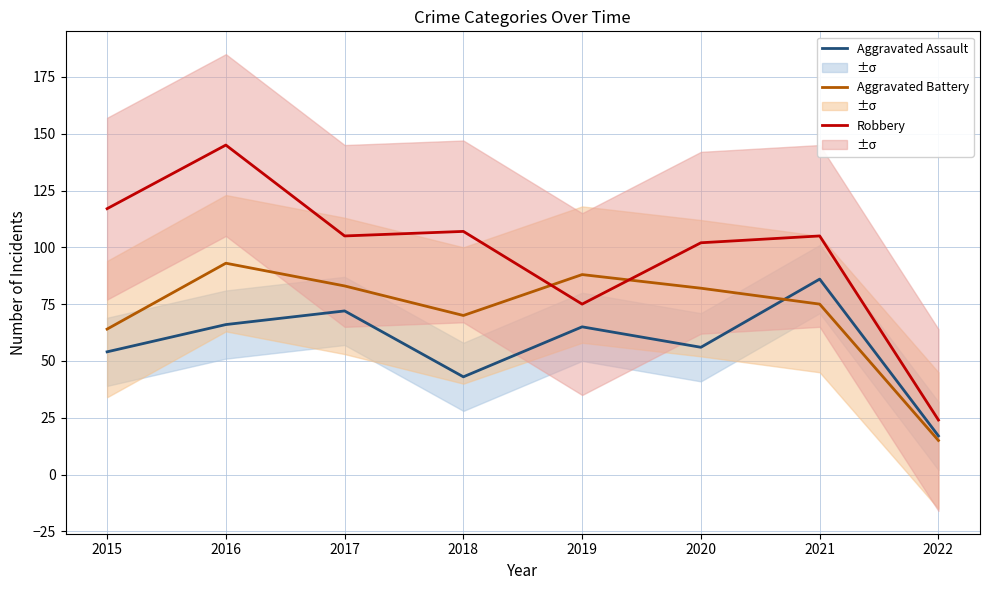

Between which two adjacent categories do Aggravated Battery and Robbery first intersect?

2018 and 2019